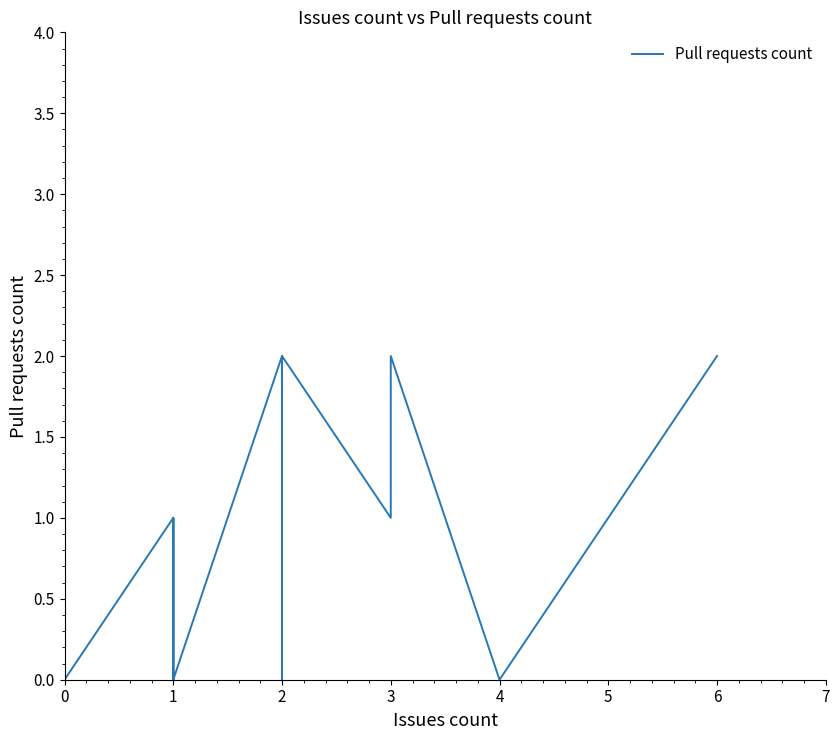

Is it true that the value at 32 is 1?

False